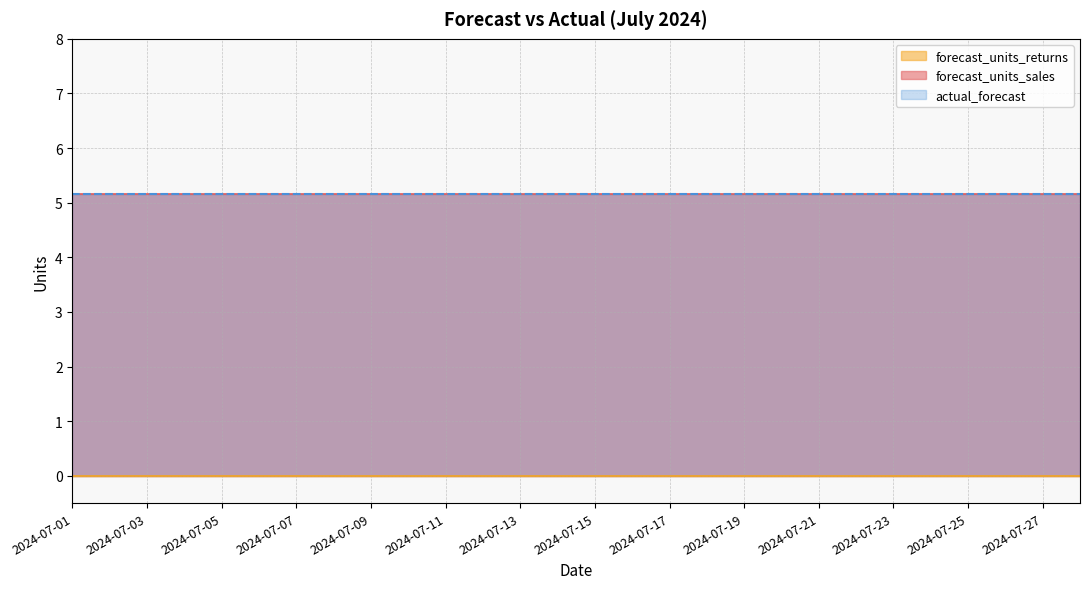

Reading right to left, list all the values displayed in this chart.

forecast_units_sales: 5.2	5.2	5.2	5.2	5.2	5.2	5.2	5.2	5.2	5.2	5.2	5.2	5.2	5.2	5.2	5.2	5.2	5.2	5.2	5.2	5.2	5.2	5.2	5.2	5.2	5.2	5.2	5.2
forecast_units_returns: 0.0	0.0	0.0	0.0	0.0	0.0	0.0	0.0	0.0	0.0	0.0	0.0	0.0	0.0	0.0	0.0	0.0	0.0	0.0	0.0	0.0	0.0	0.0	0.0	0.0	0.0	0.0	0.0
actual_forecast: 5.2	5.2	5.2	5.2	5.2	5.2	5.2	5.2	5.2	5.2	5.2	5.2	5.2	5.2	5.2	5.2	5.2	5.2	5.2	5.2	5.2	5.2	5.2	5.2	5.2	5.2	5.2	5.2